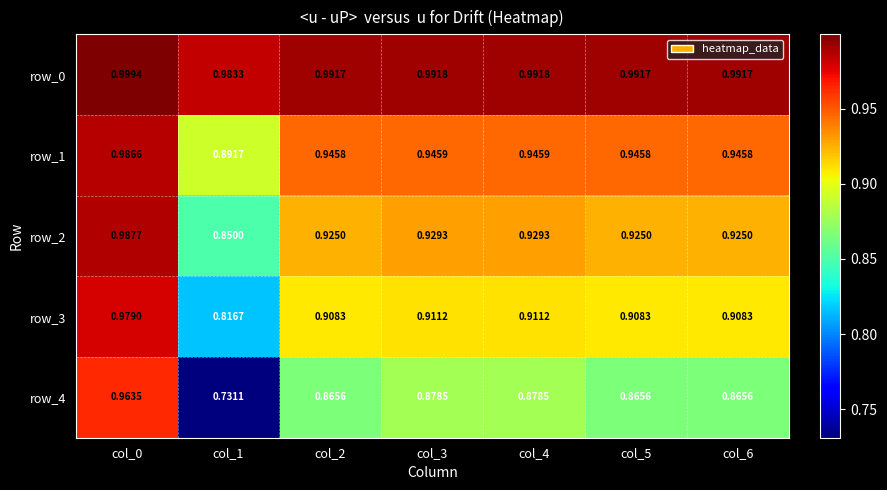

Is the value of row_1 at col_3 greater than the value of row_2 at col_6?

Yes